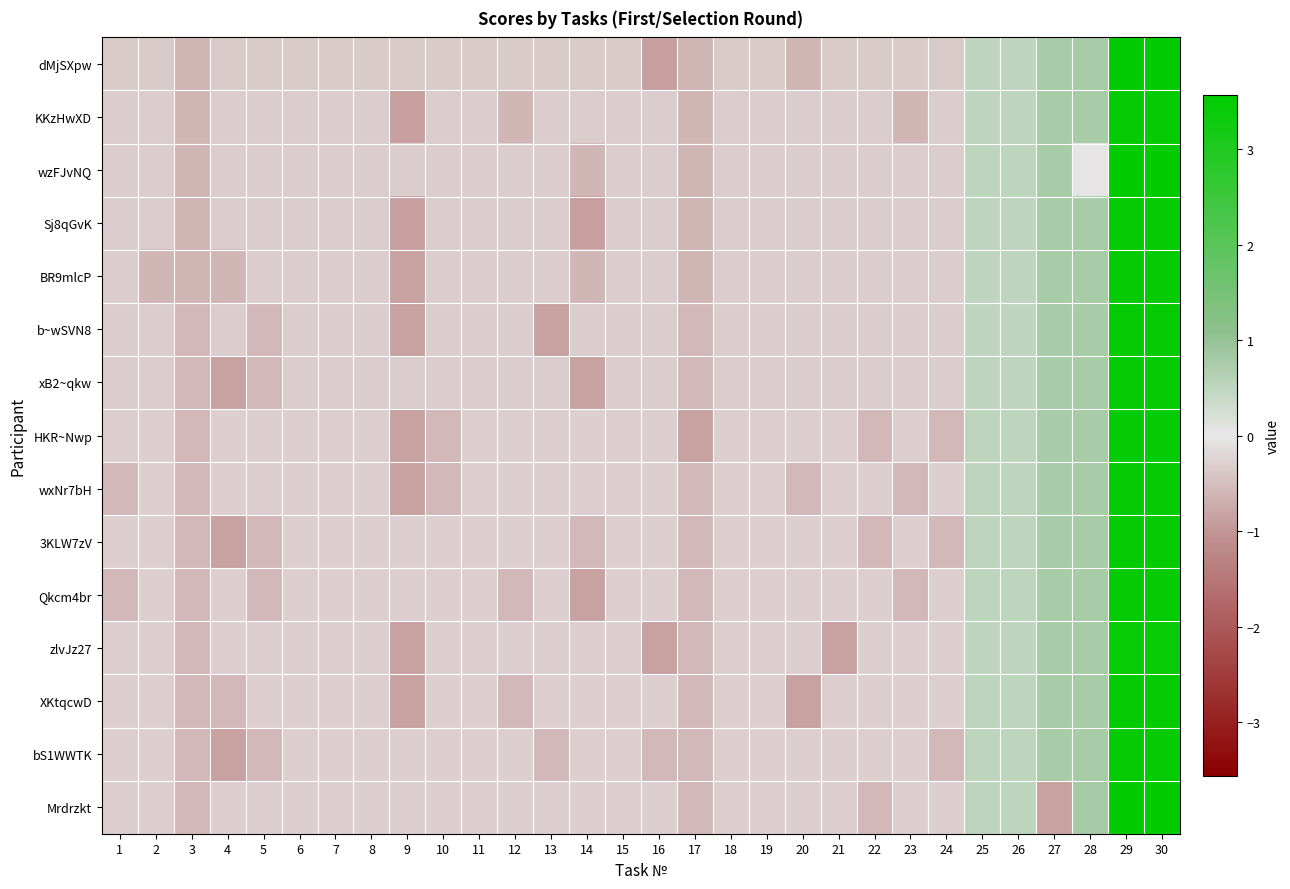

At which category is the sum across all series the highest?

29